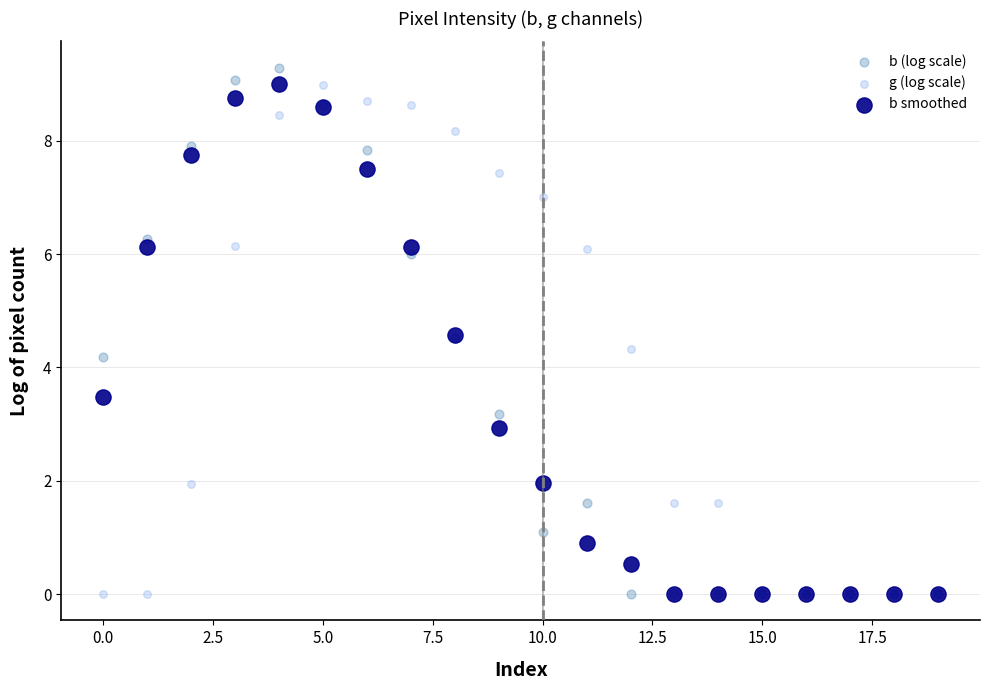

In the b (log scale) series, what Y value is closest to 4?

4.2